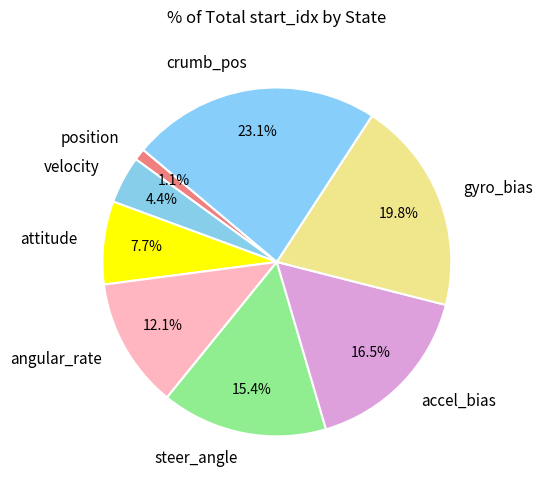

Is there any slice that represents more than half of the pie?

No